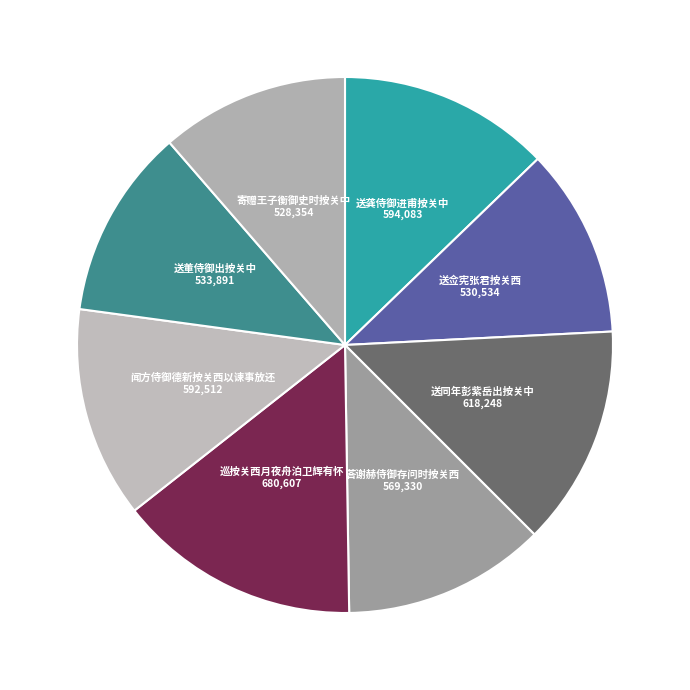

How many slices are in this pie chart?

8